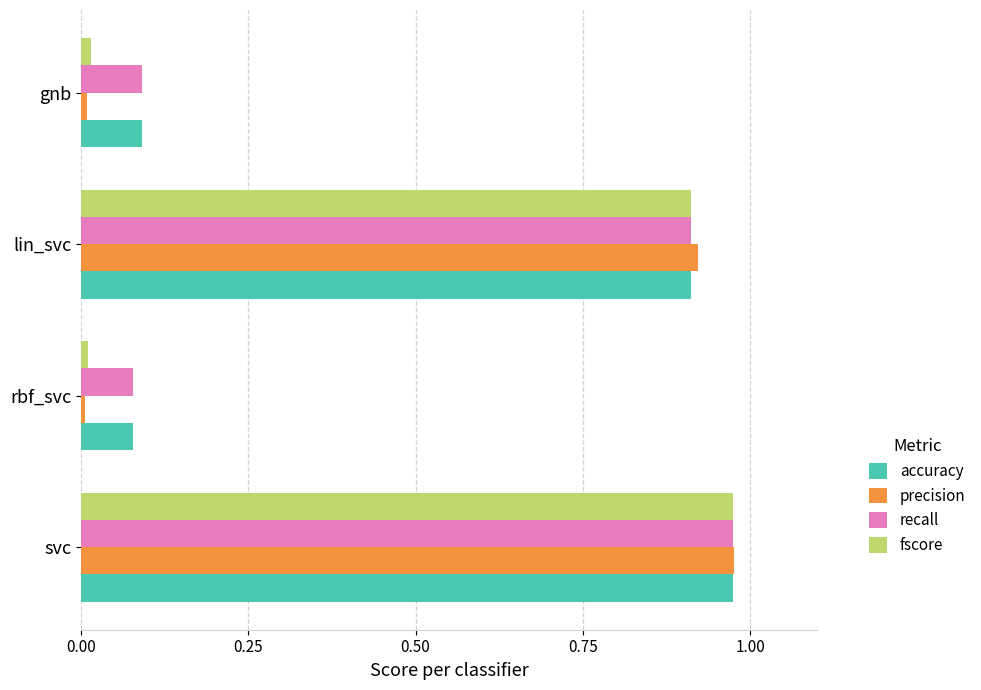

What is the sum of all recall values?

2.1